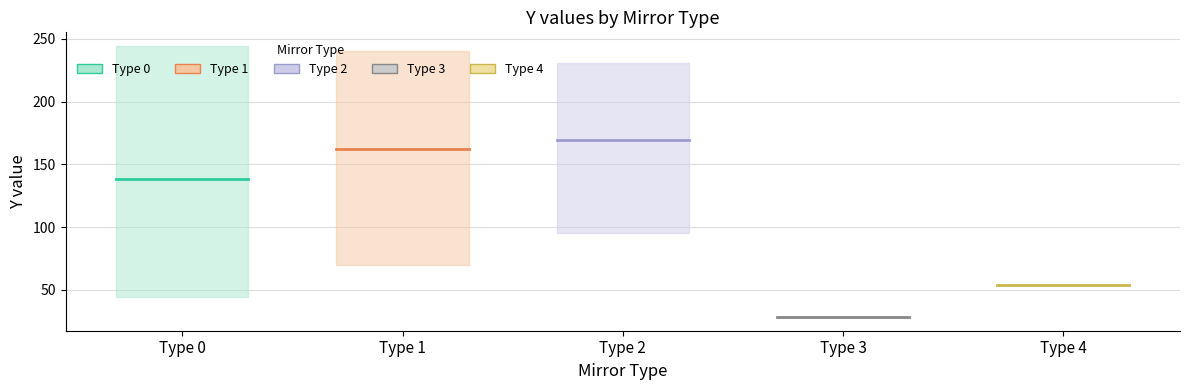

How many lines are shown in the chart?

5